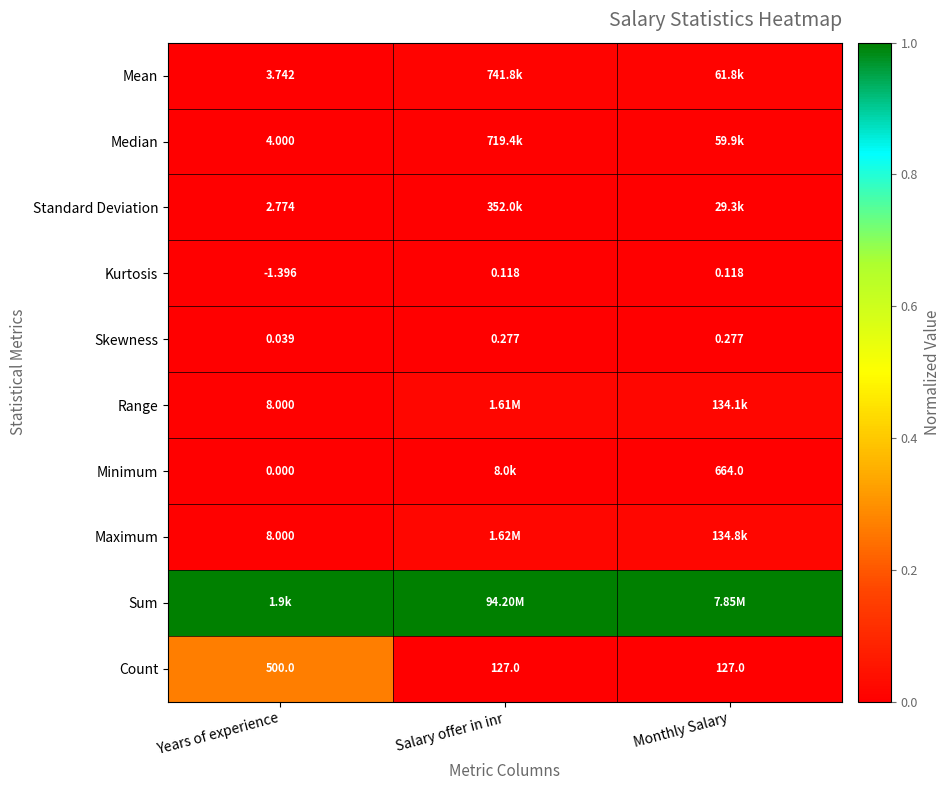

Is the value of Median at Years of experience greater than the value of Count at Years of experience?

No